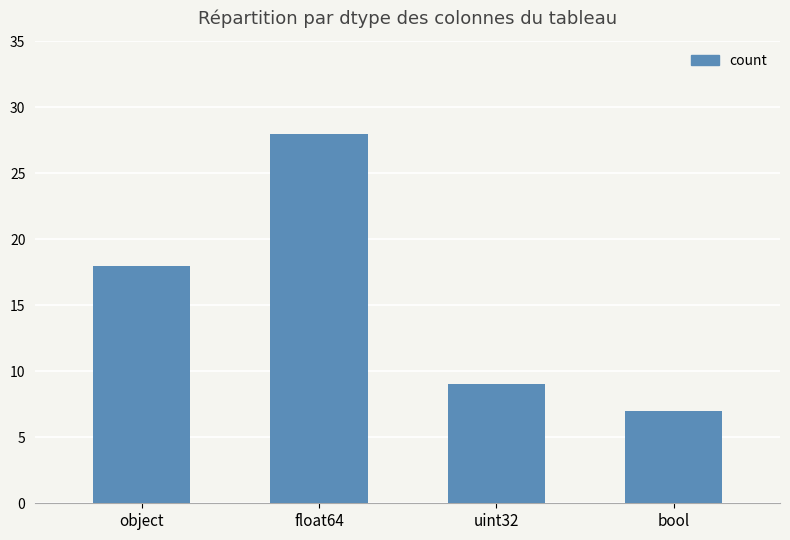

What is the maximum value shown in the chart?

28